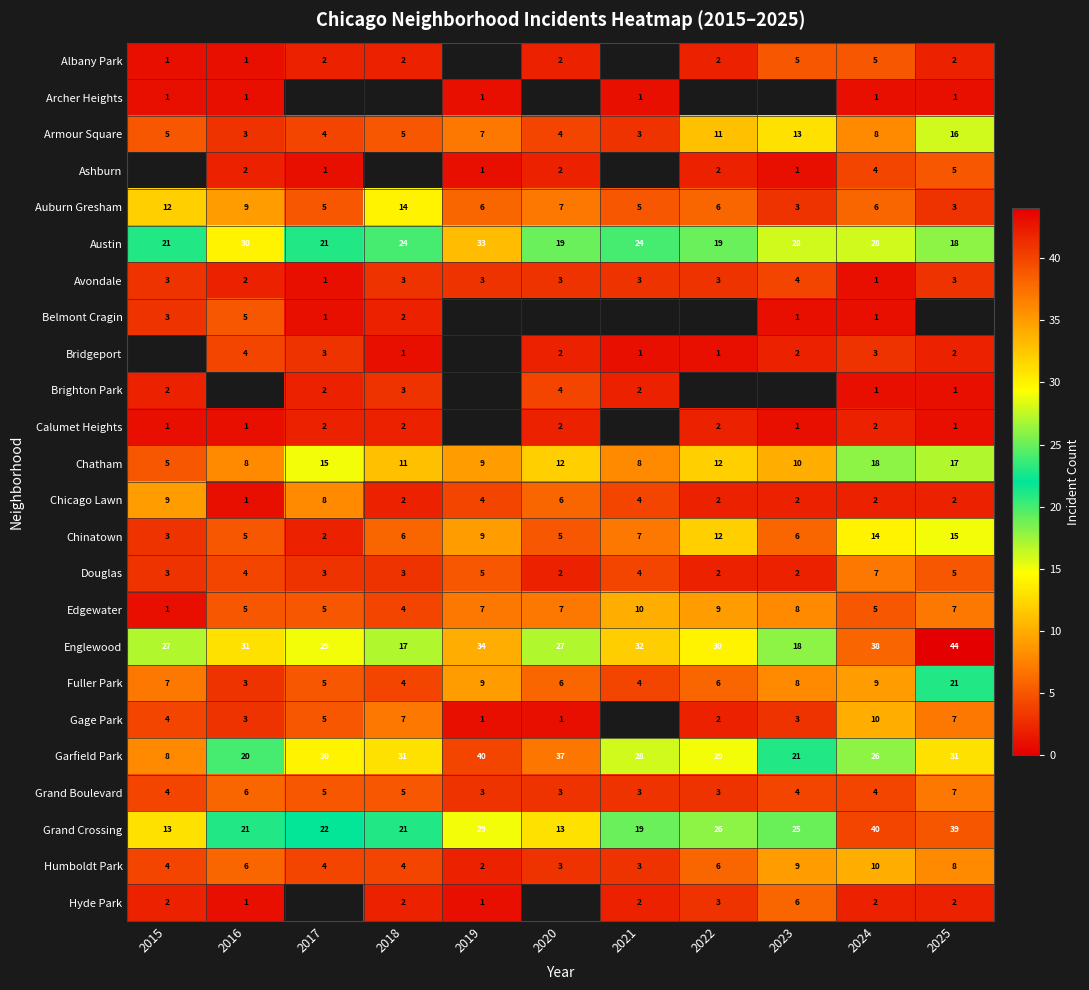

What is the difference between the maximum and second lowest values in the Armour Square series?

13